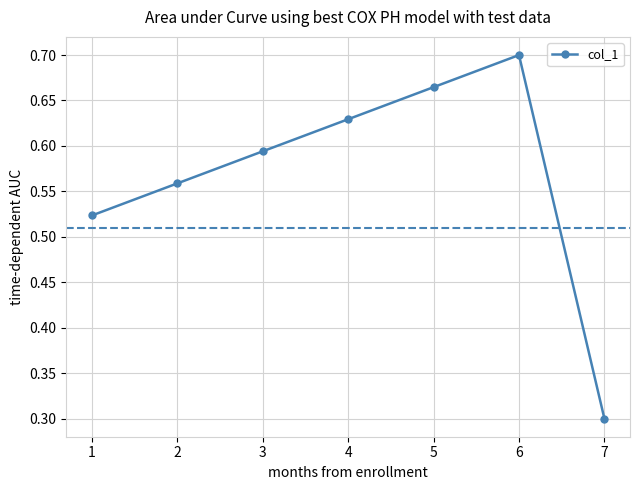

How many interior local peaks (higher than both neighbors) does the data have?

1